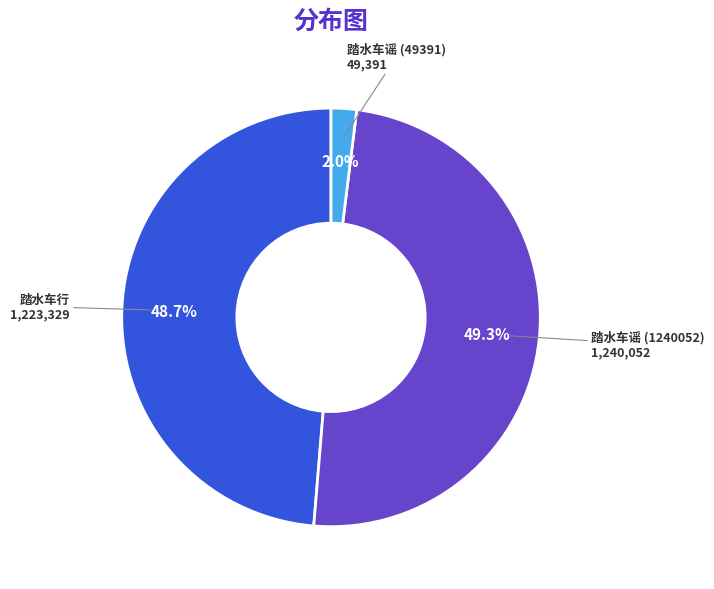

Which category has the biggest portion of the pie?

踏水车谣 (1240052)